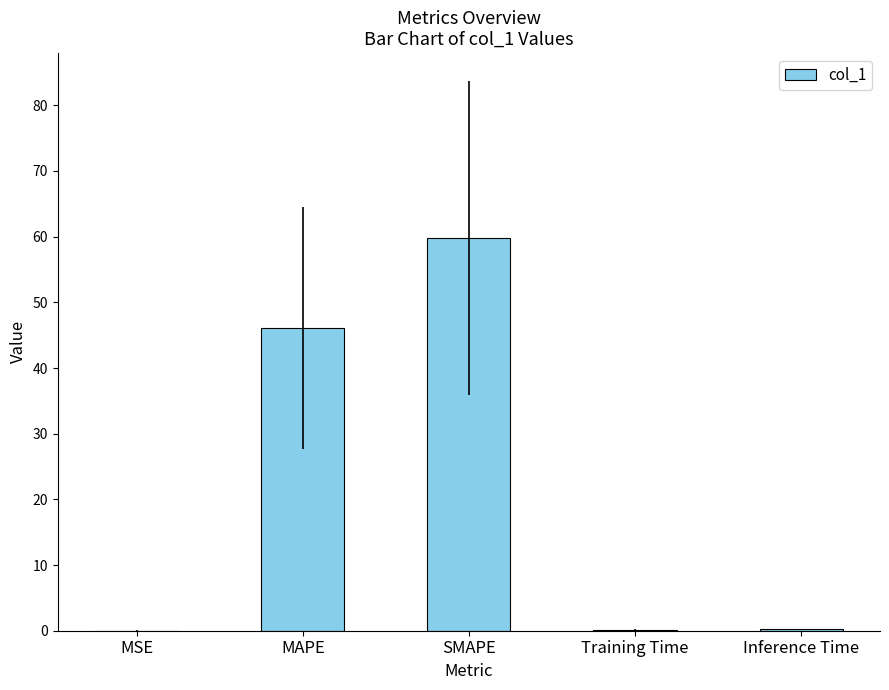

At which category does the chart reach its peak across all series?

SMAPE